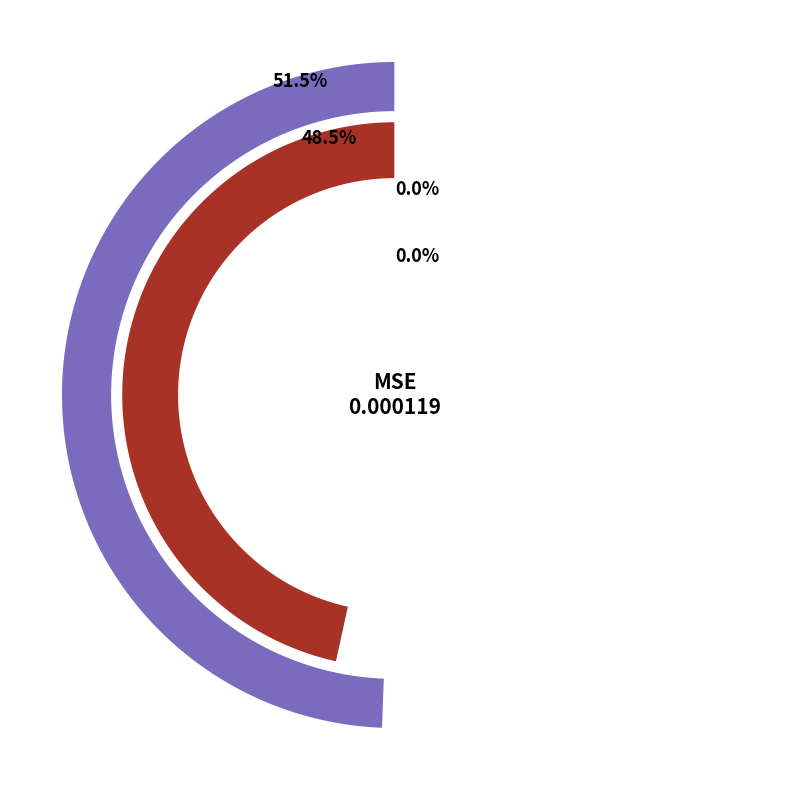

To the nearest percent, what is the average slice percentage?

25%